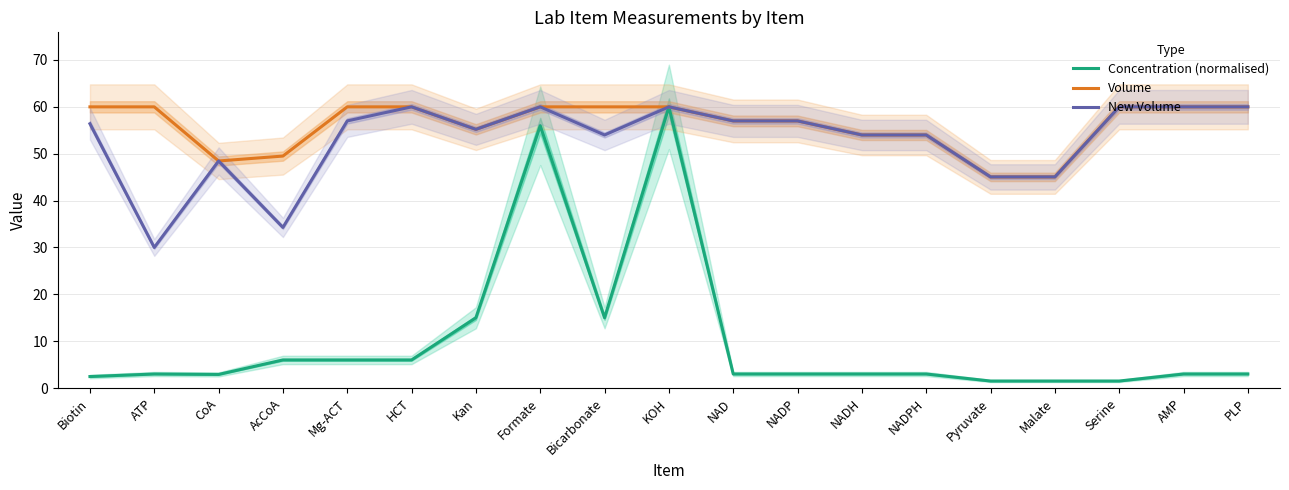

How many lines are shown in the chart?

3